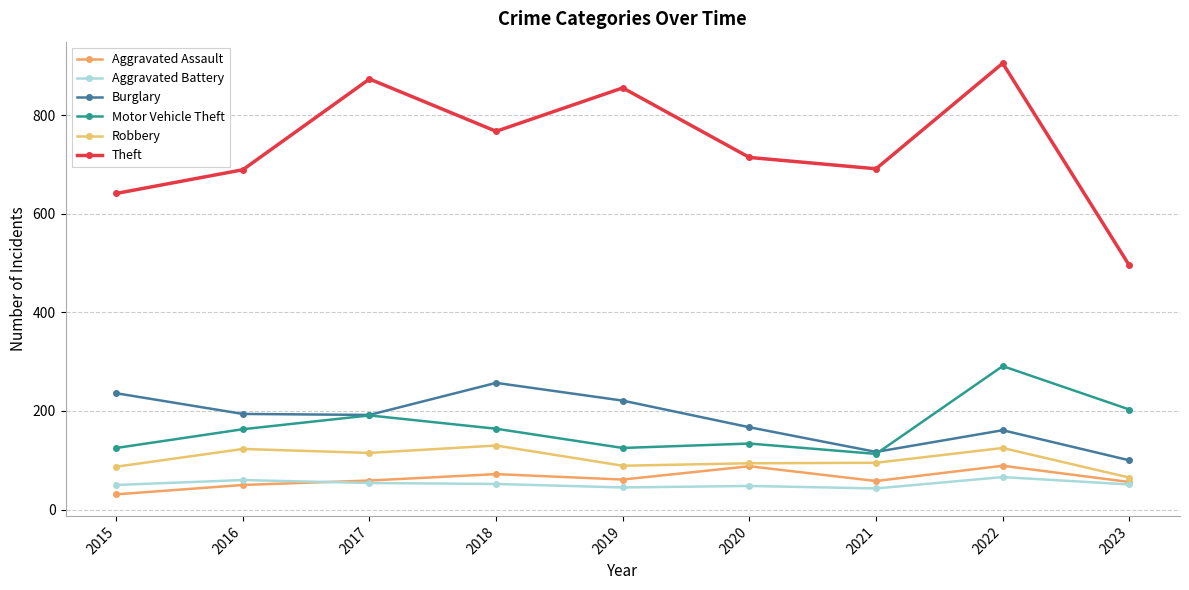

Is this an area chart (filled region under the line)?

No